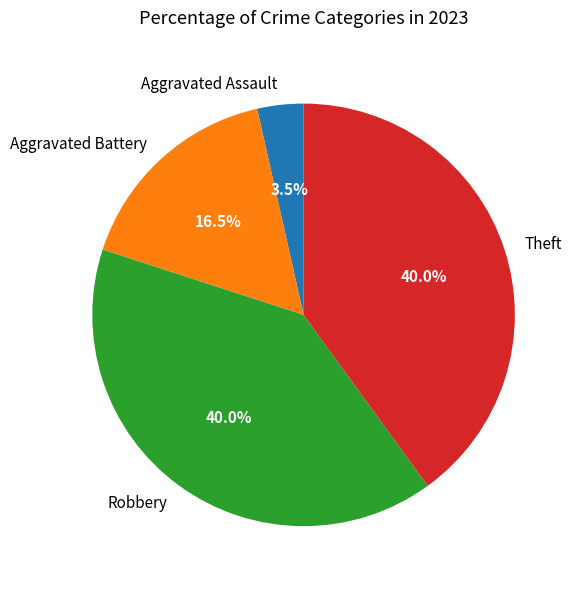

To the nearest percent, what is the combined percentage of Aggravated Assault and Robbery?

44%